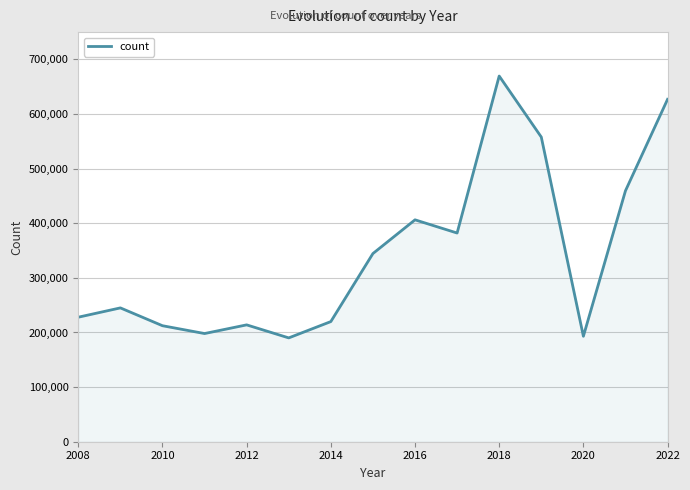

What is the smallest value displayed?

190104